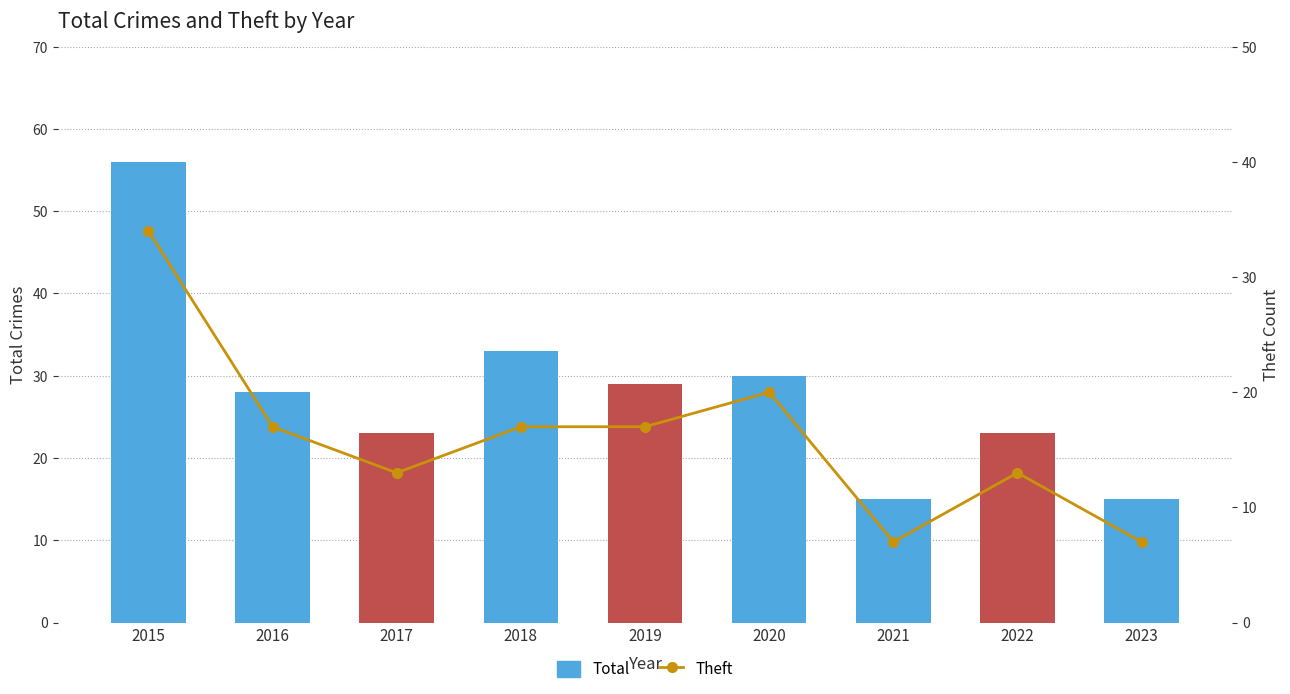

Which series has the widest spread of values?

Total